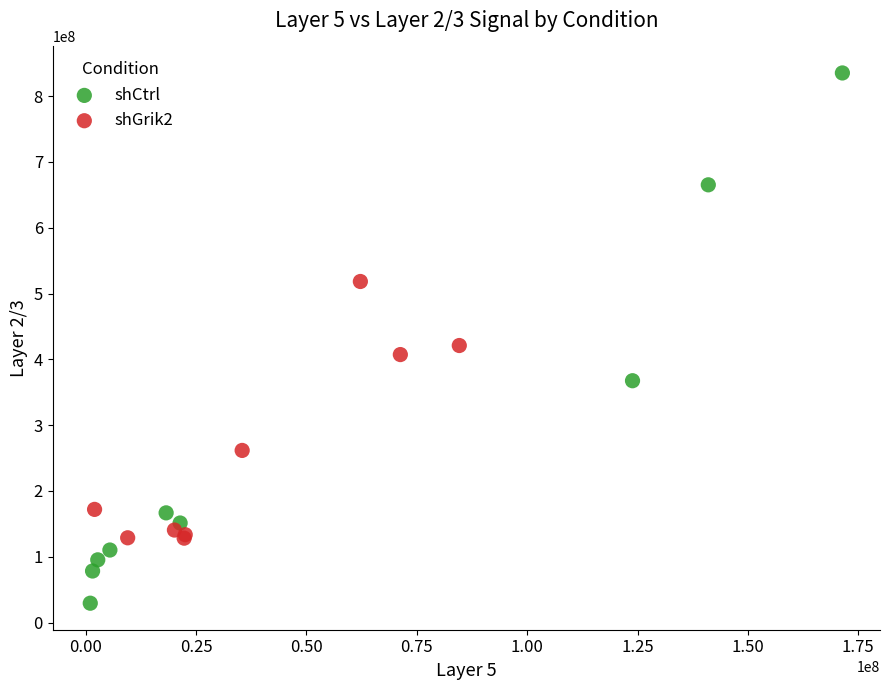

Which series reaches the minimum Y coordinate?

shCtrl